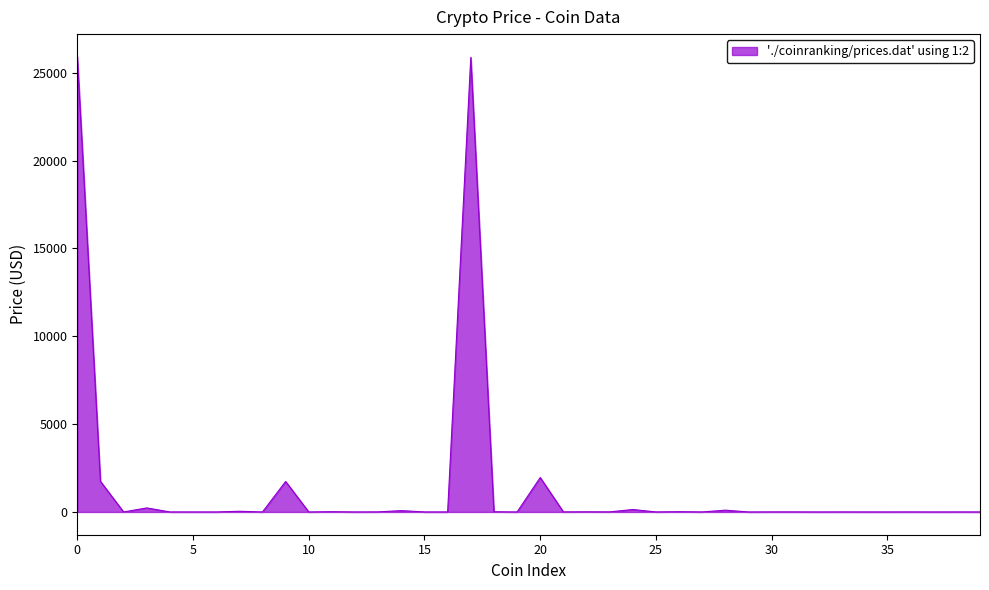

How many lines are shown in the chart?

1